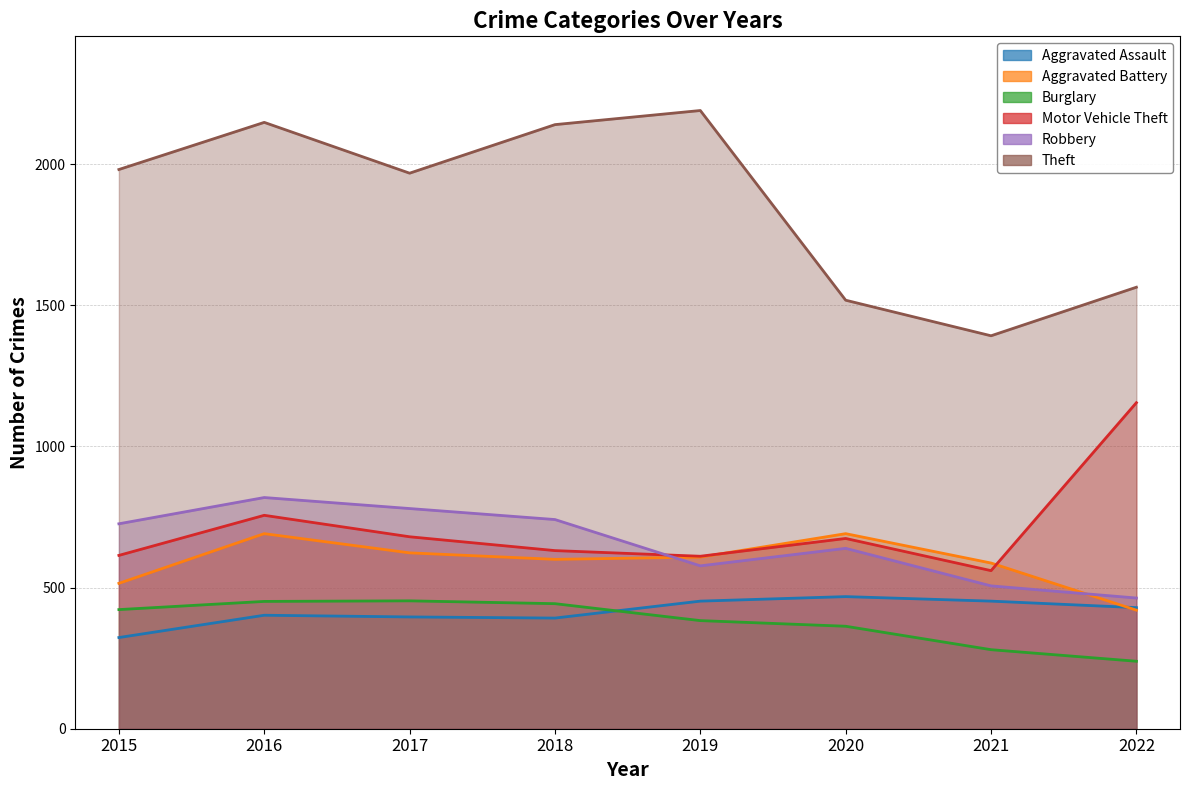

How many data points in Aggravated Assault are less than 429?

4